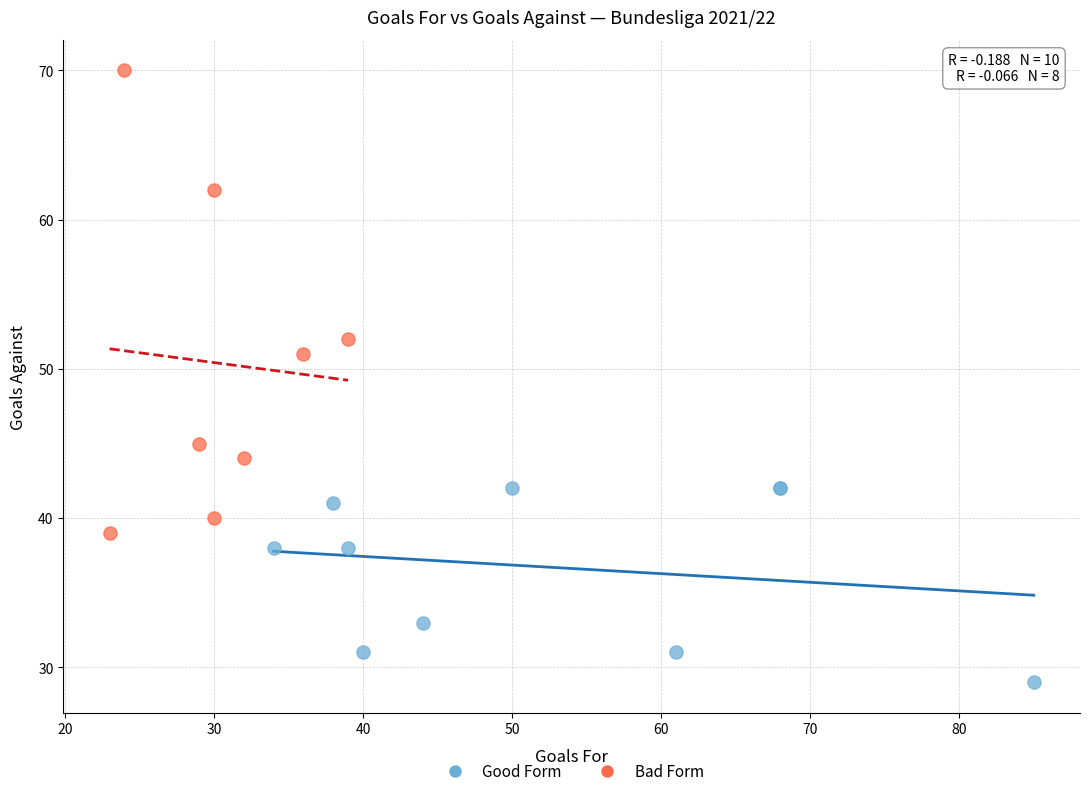

Which series reaches the maximum Y coordinate?

Bad Form